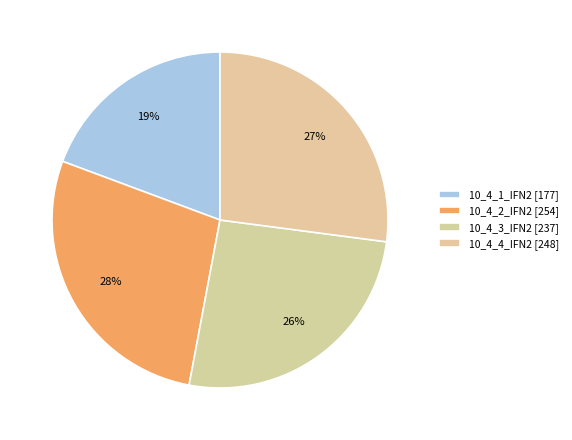

Is 10_4_2_IFN2 the majority of the pie?

No